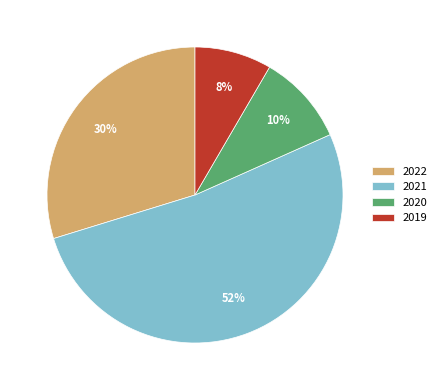

How many segments does this pie chart have?

4